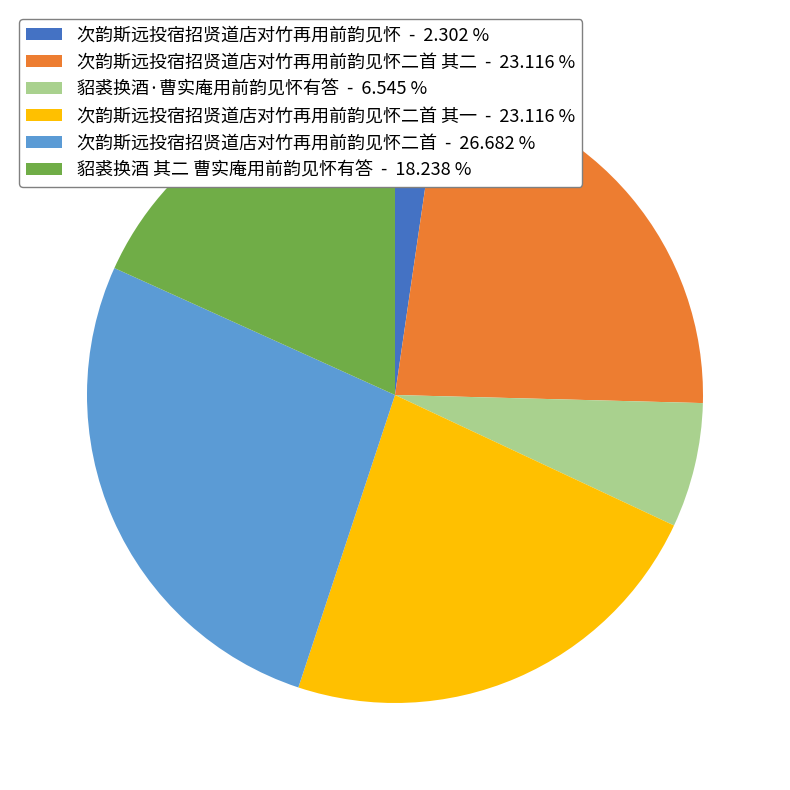

Is the sum of 次韵斯远投宿招贤道店对竹再用前韵见怀二首 其一 - 23.116 % and 次韵斯远投宿招贤道店对竹再用前韵见怀二首 其二 - 23.116 % greater than half?

No